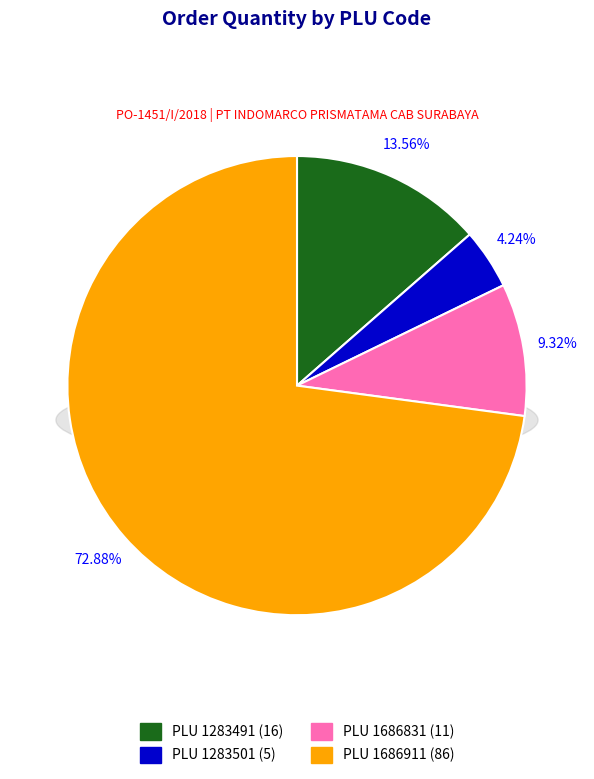

Which category has the biggest portion of the pie?

1686911